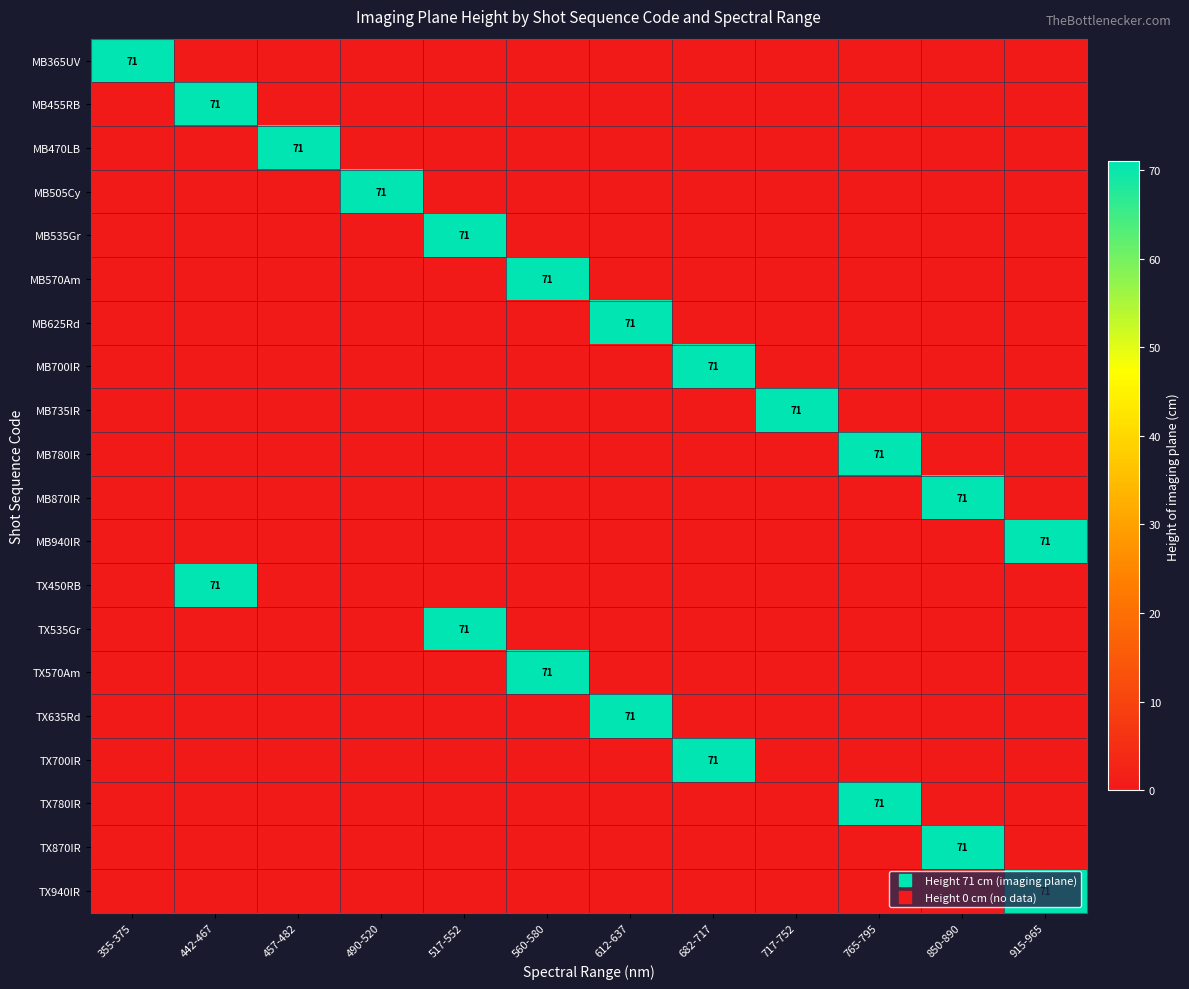

Between 682-717 and 717-752, which is larger?

682-717